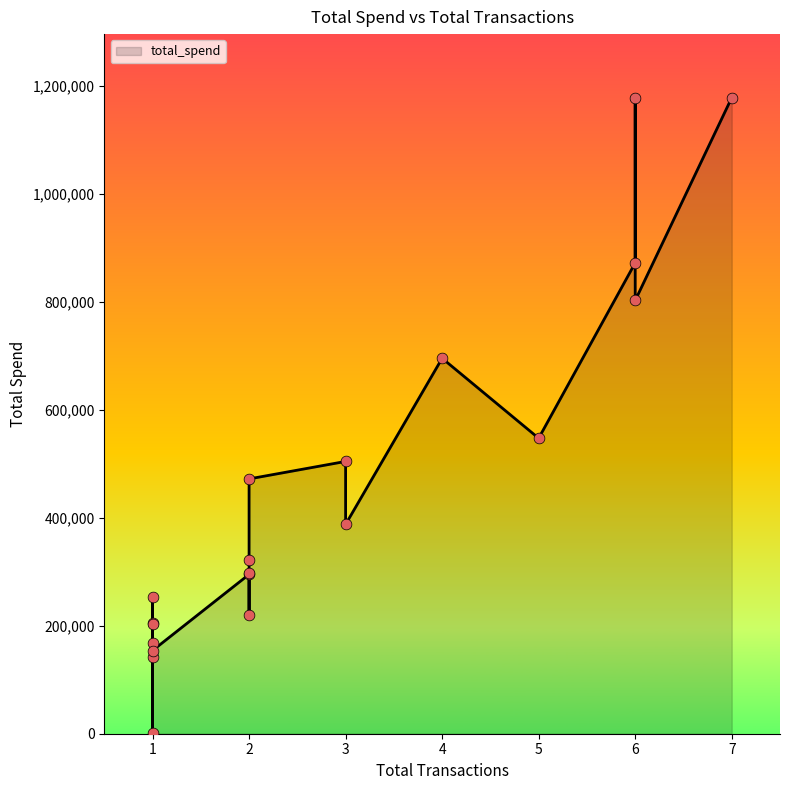

What is the change in value from 6 to 1?

-1008740